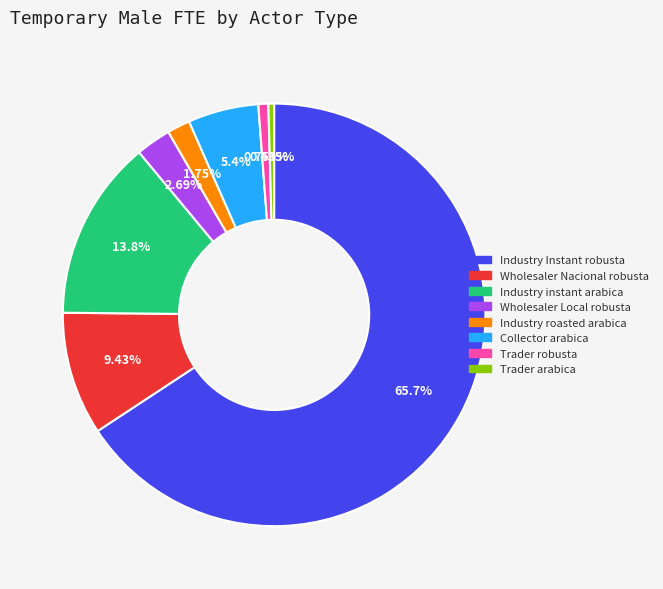

To the nearest percent, what percentage of the pie is Trader robusta?

1%